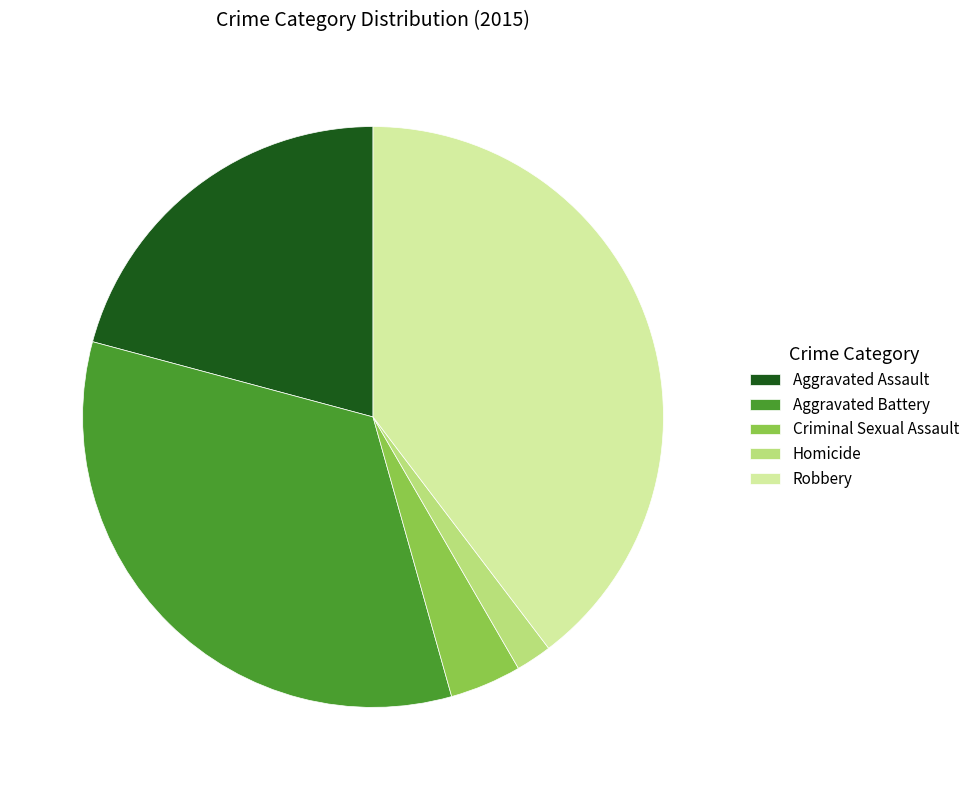

Approximately how many times larger is the value at Homicide compared to Aggravated Assault?

0.1